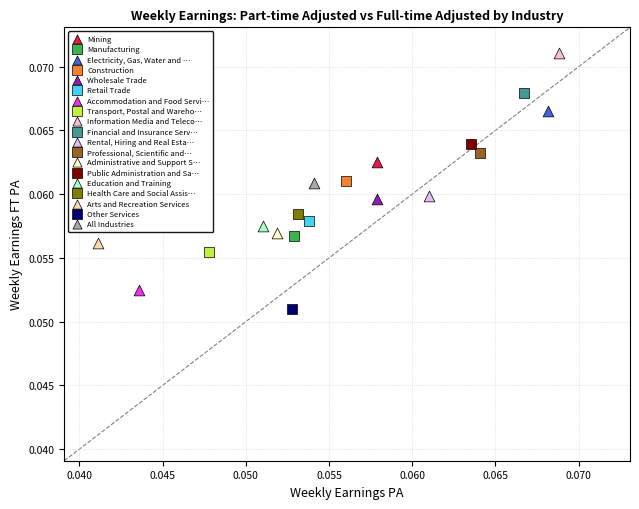

What are all the series names shown in the legend?

Mining, Manufacturing, Electricity, Gas, Water and …, Construction, Wholesale Trade, Retail Trade, Accommodation and Food Servi…, Transport, Postal and Wareho…, Information Media and Teleco…, Financial and Insurance Serv…, Rental, Hiring and Real Esta…, Professional, Scientific and…, Administrative and Support S…, Public Administration and Sa…, Education and Training, Health Care and Social Assis…, Arts and Recreation Services, Other Services, All Industries